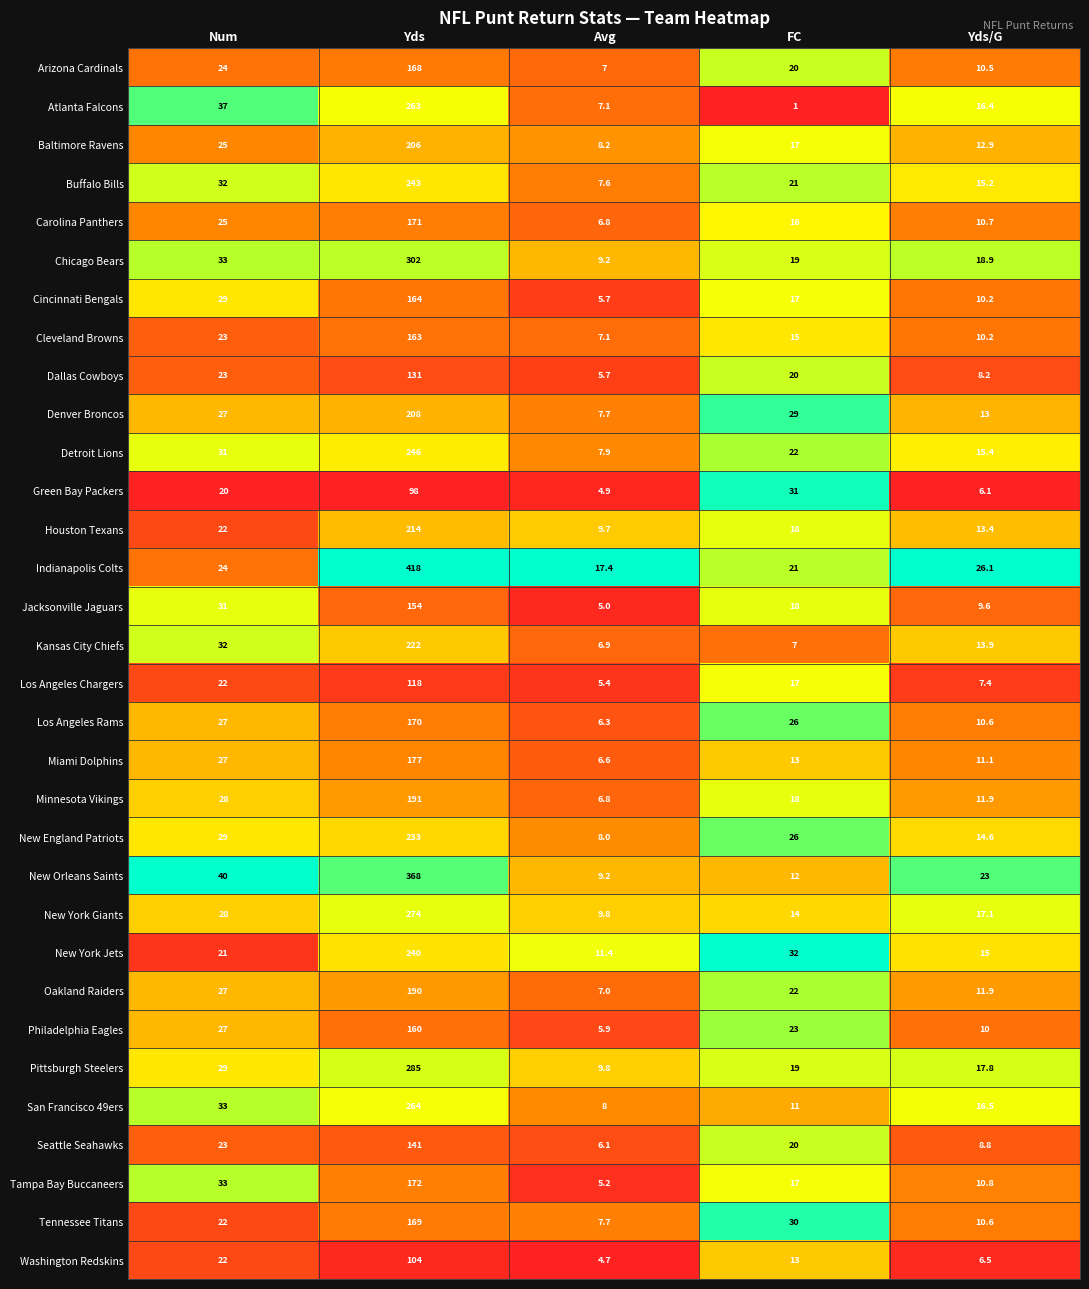

Rank the categories by Denver Broncos value from highest to lowest.

Yds, FC, Num, Yds/G, Avg